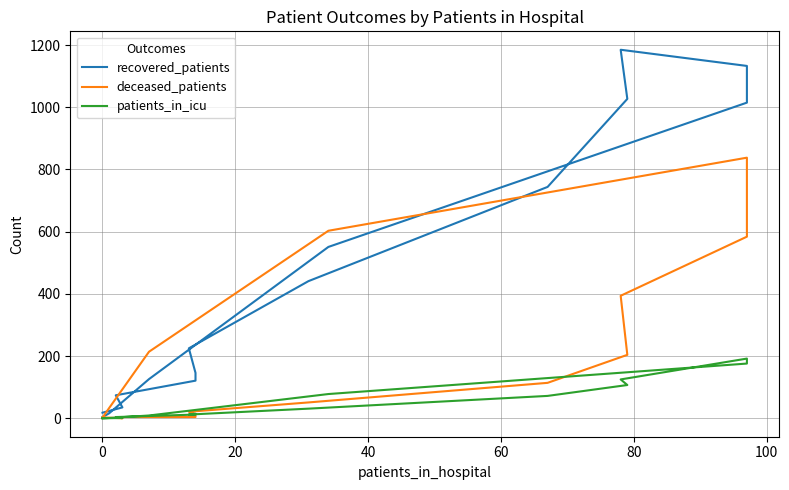

How many data points in recovered_patients are less than 225?

8